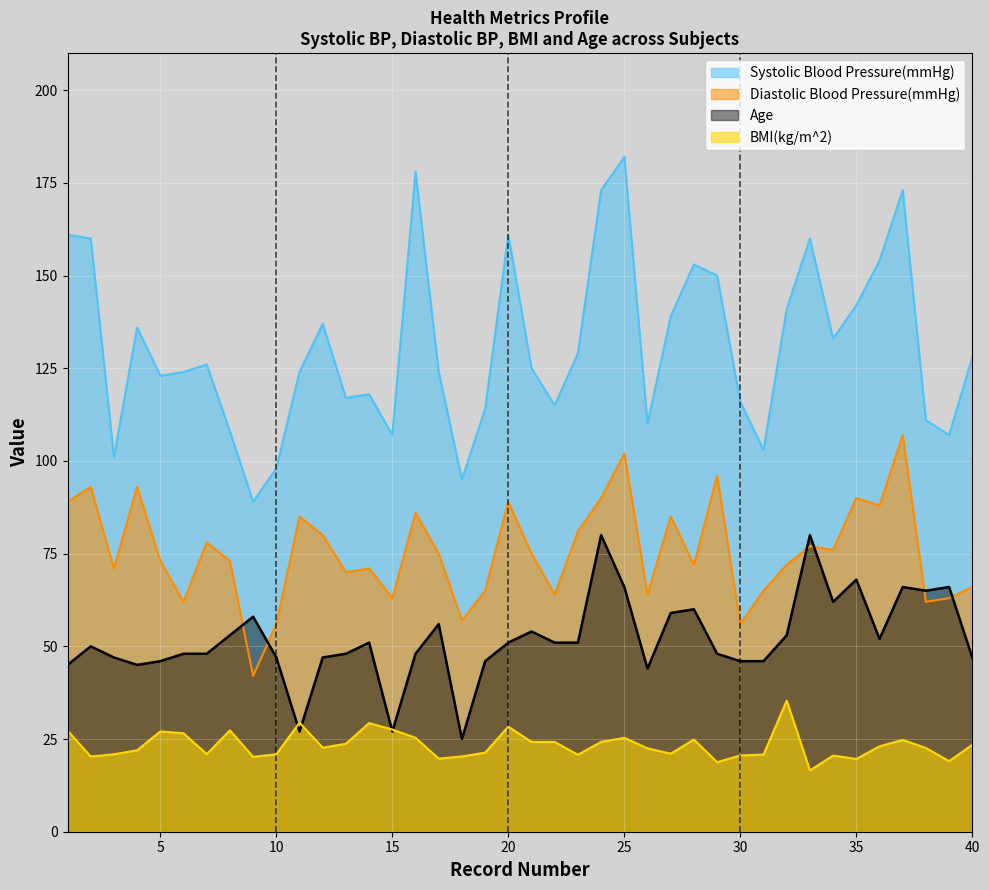

The Systolic Blood Pressure(mmHg) series shows 111.0 at 38. True or false?

True